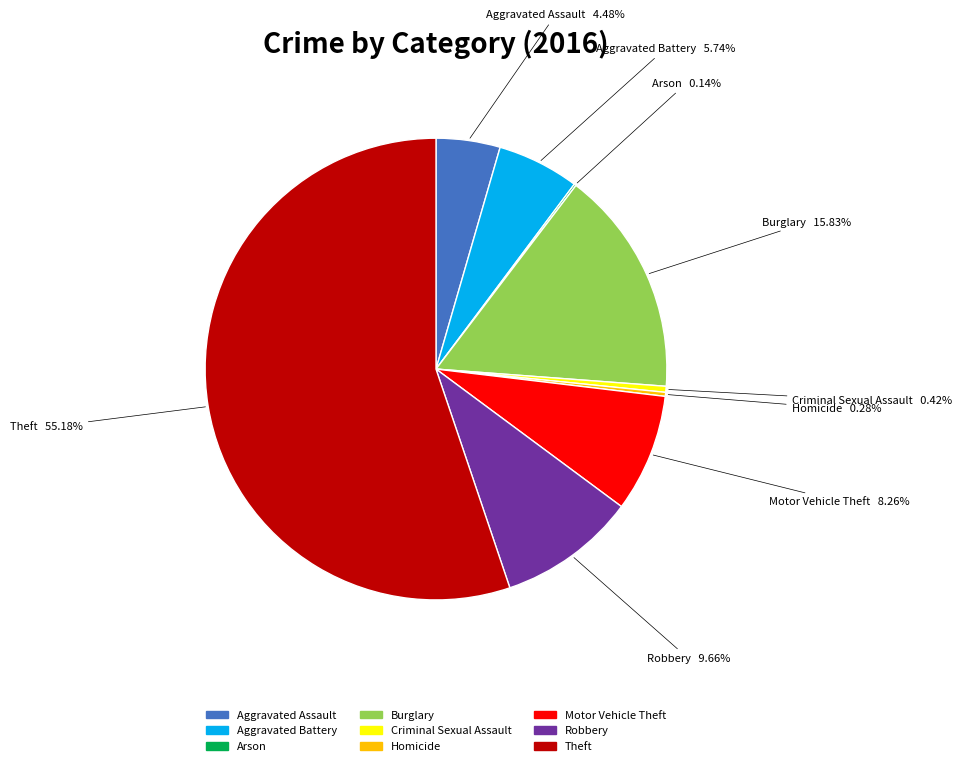

Is the sum of Burglary and Theft greater than half?

Yes